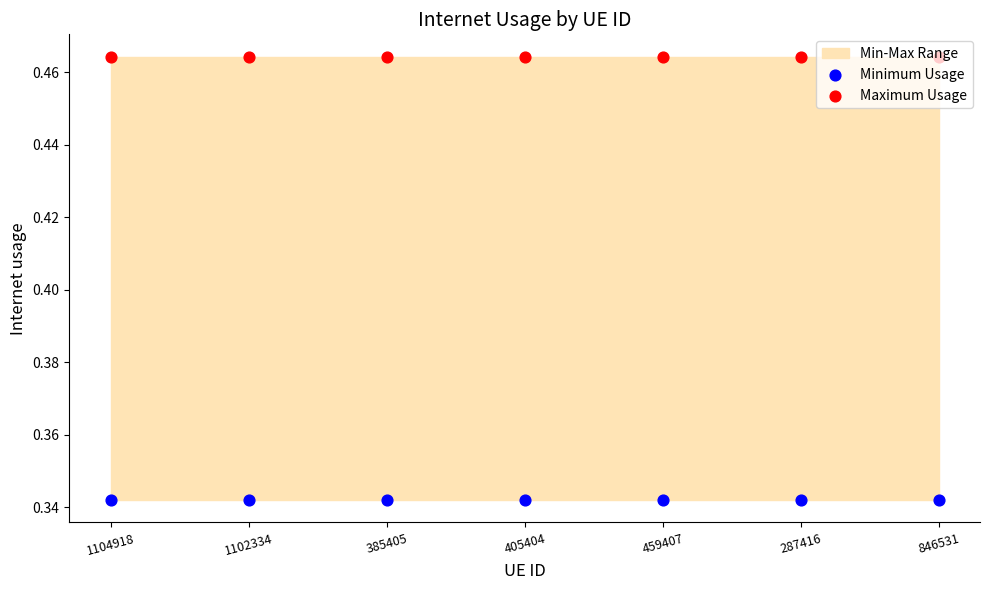

What is the total value across all series at 1102334?

0.8